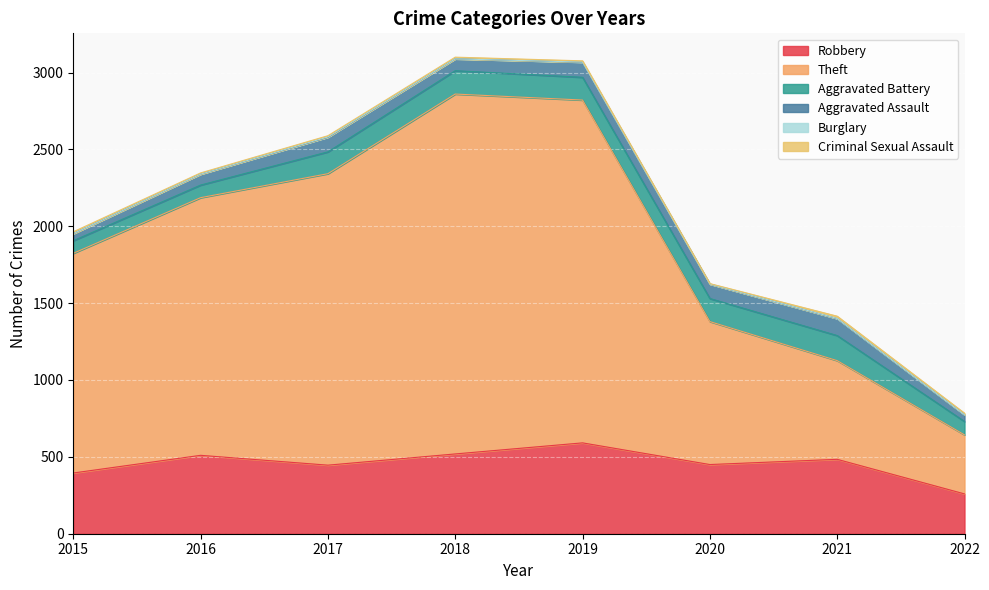

At which category is the sum across all series the highest?

2018